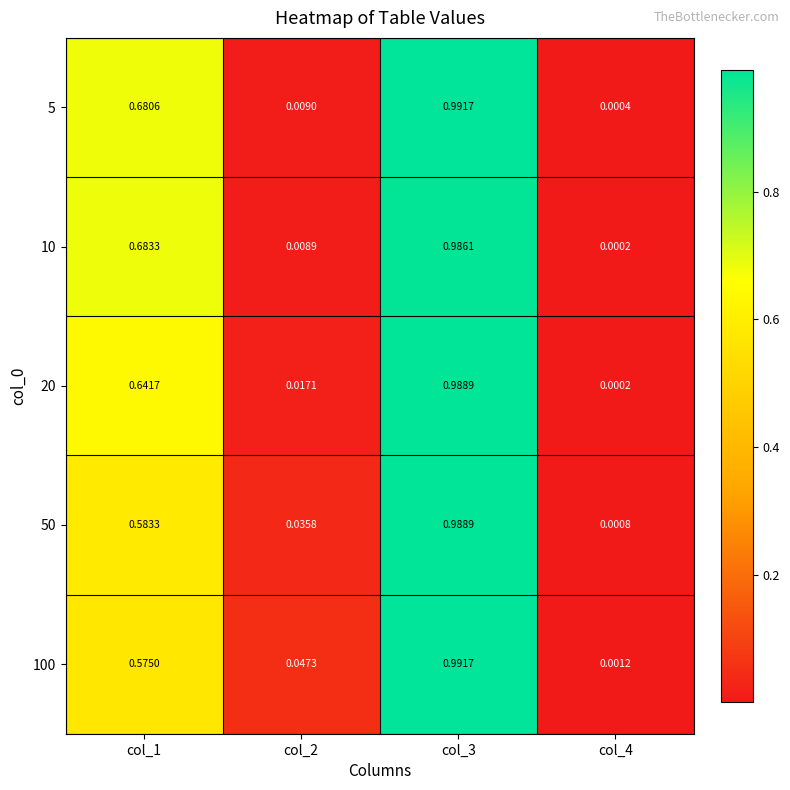

At which category is the sum across all series the highest?

col_3